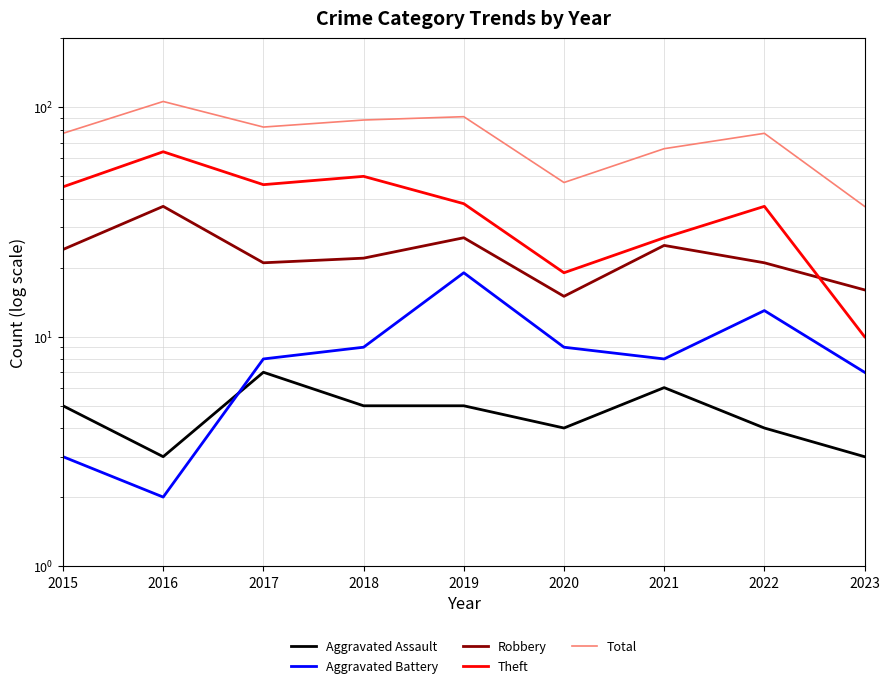

How many intersections are there between Theft and Robbery?

1